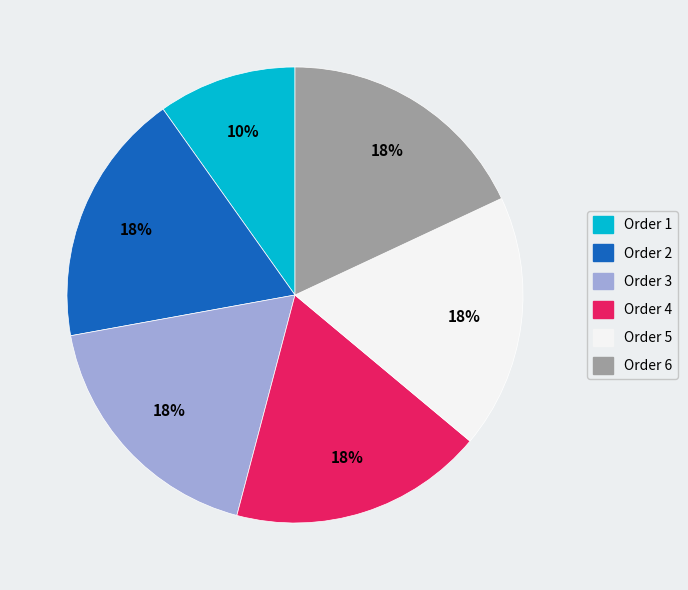

Is there a majority slice in this chart?

No